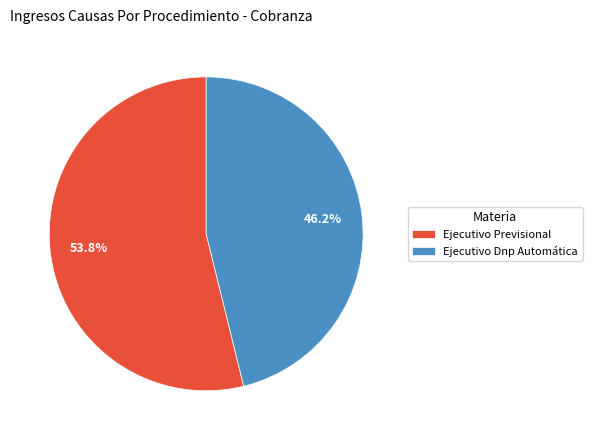

Is it true that Ejecutivo Dnp Automática is 37% of the pie?

False